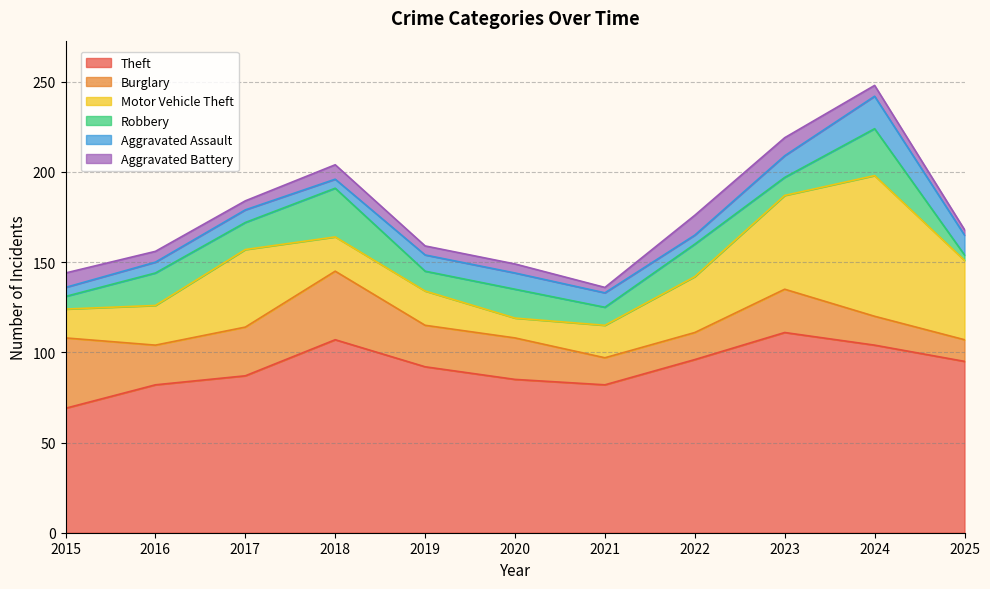

What is the sum of the Theft values at 2023 and 2021?

193